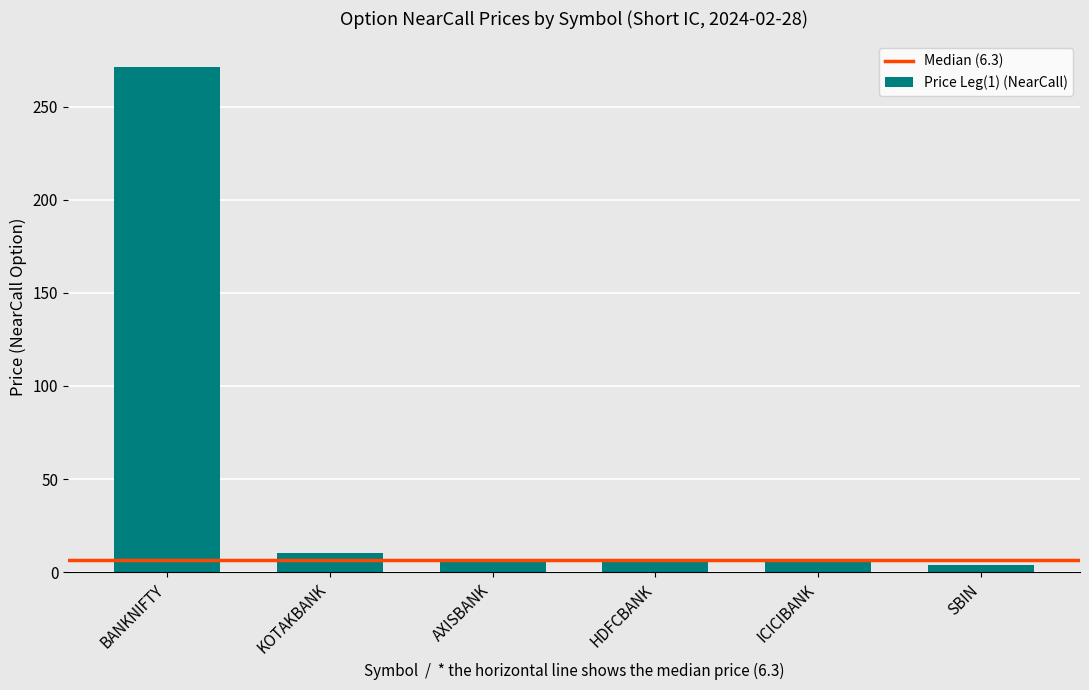

What is the sum of the values at HDFCBANK and KOTAKBANK?

15.9